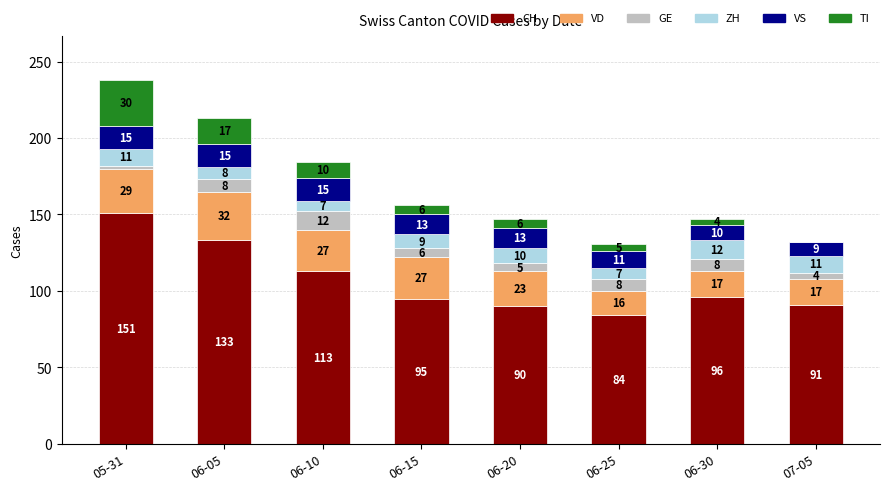

How many categories are shown in the chart?

8